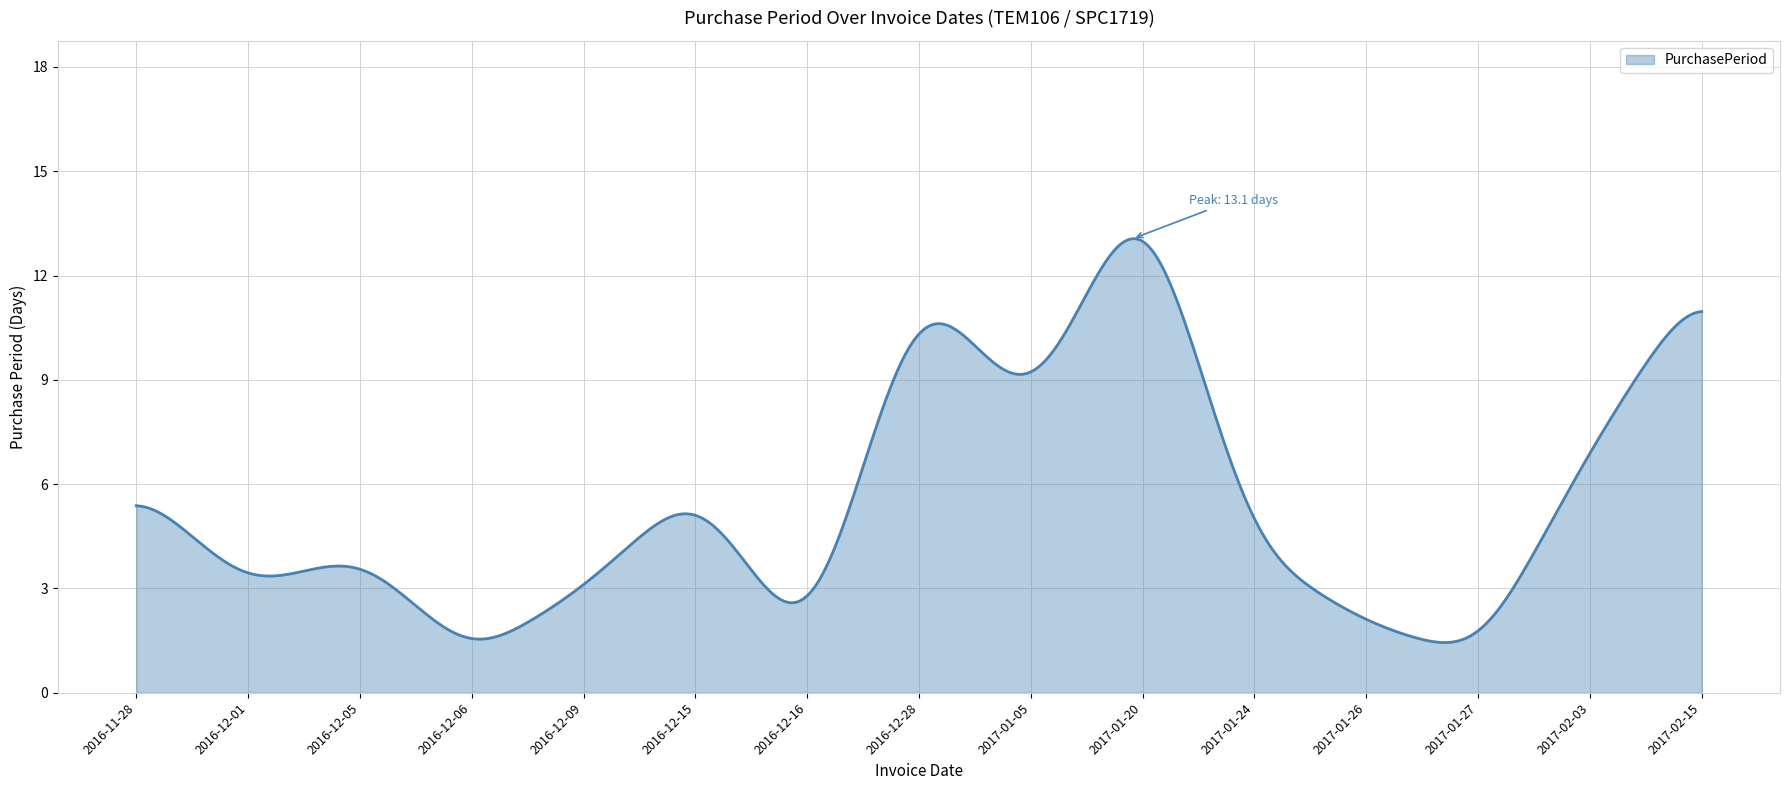

What is the minimum value shown in the chart?

1.4